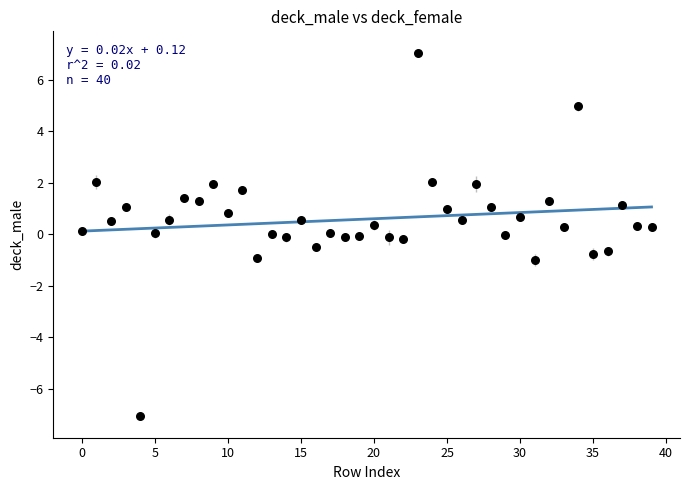

What is the range of Y values (max minus min)?

14.1